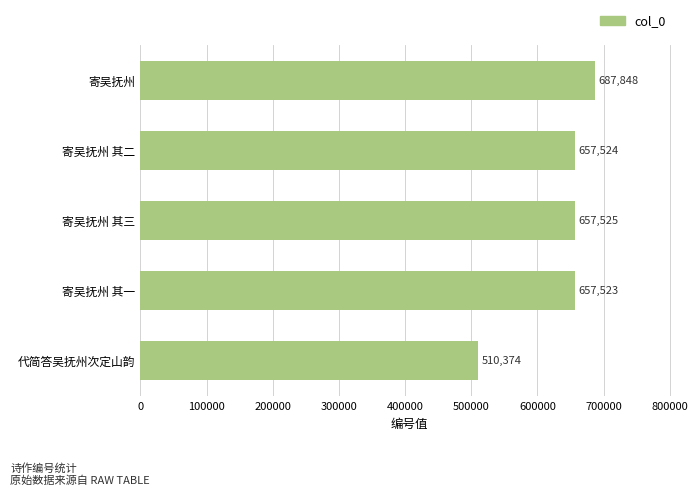

What is the value of the 5th bar from the top?

510374